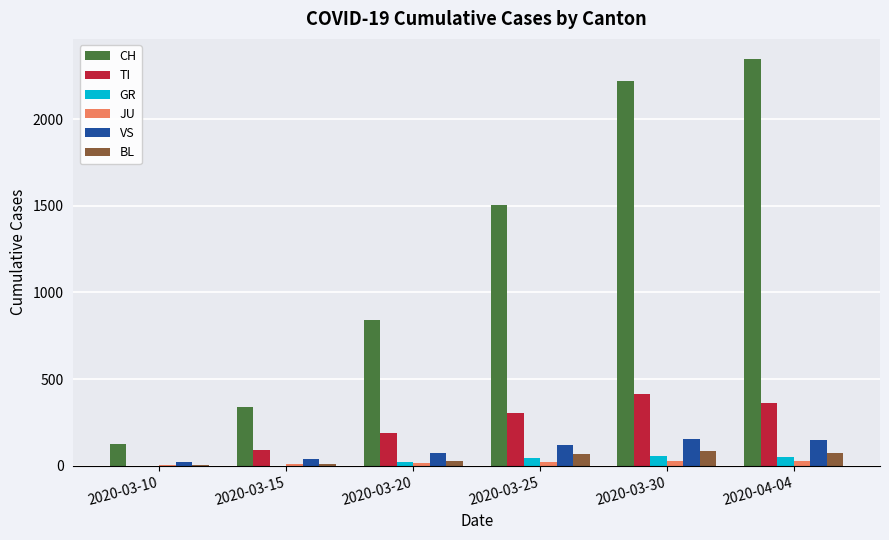

Between 2020-03-25 and 2020-04-04, which series saw the biggest shift?

CH